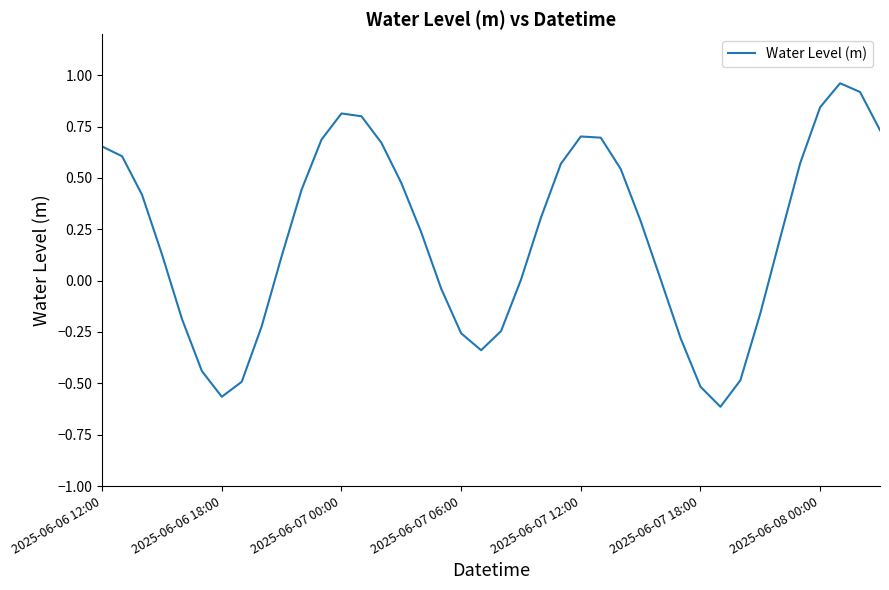

Is it true that the value at 2025-06-07 18:00 is -0.5?

True